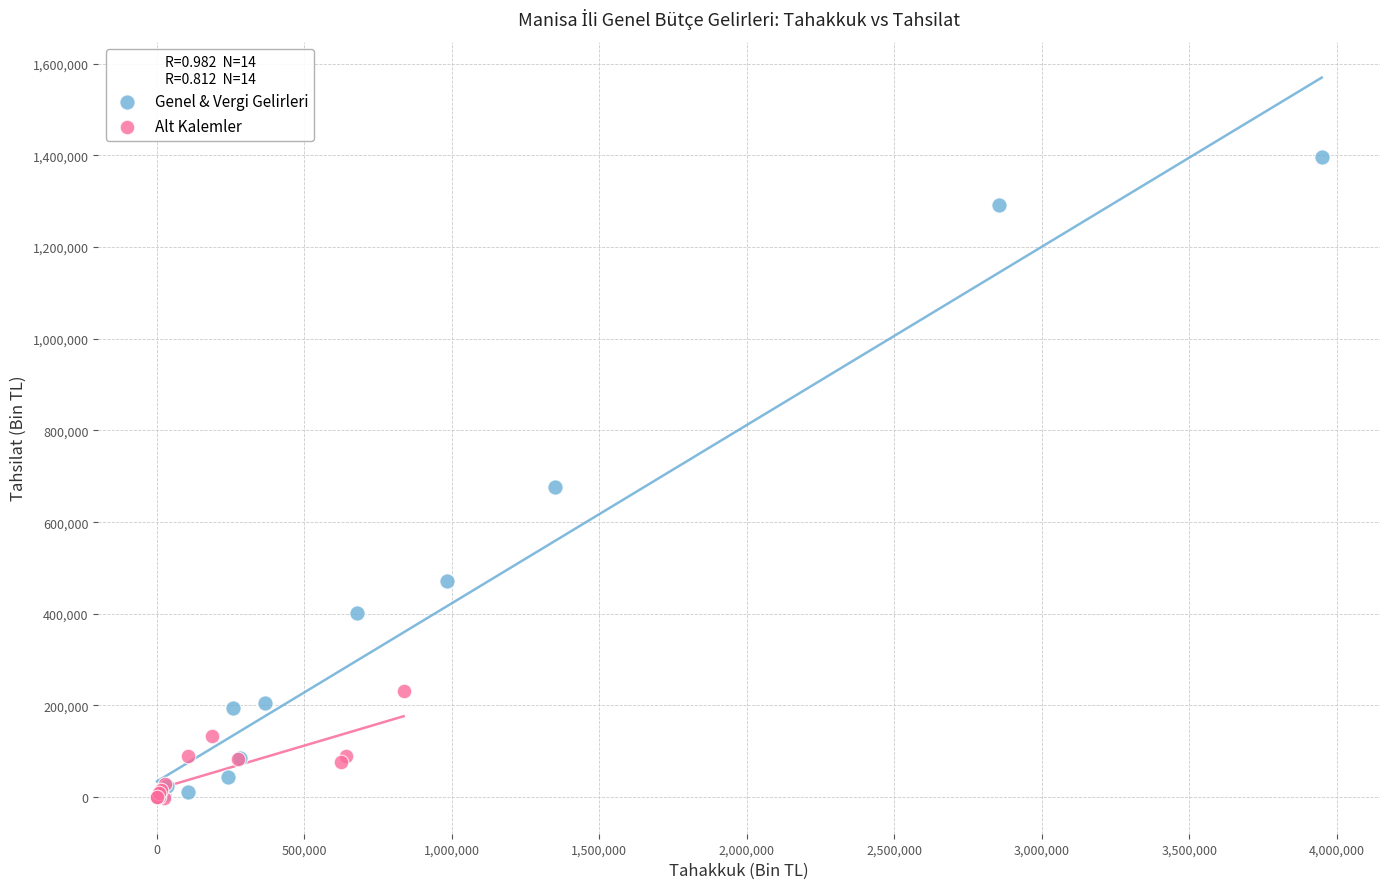

What are all the series names shown in the legend?

Genel & Vergi Gelirleri, Alt Kalemler